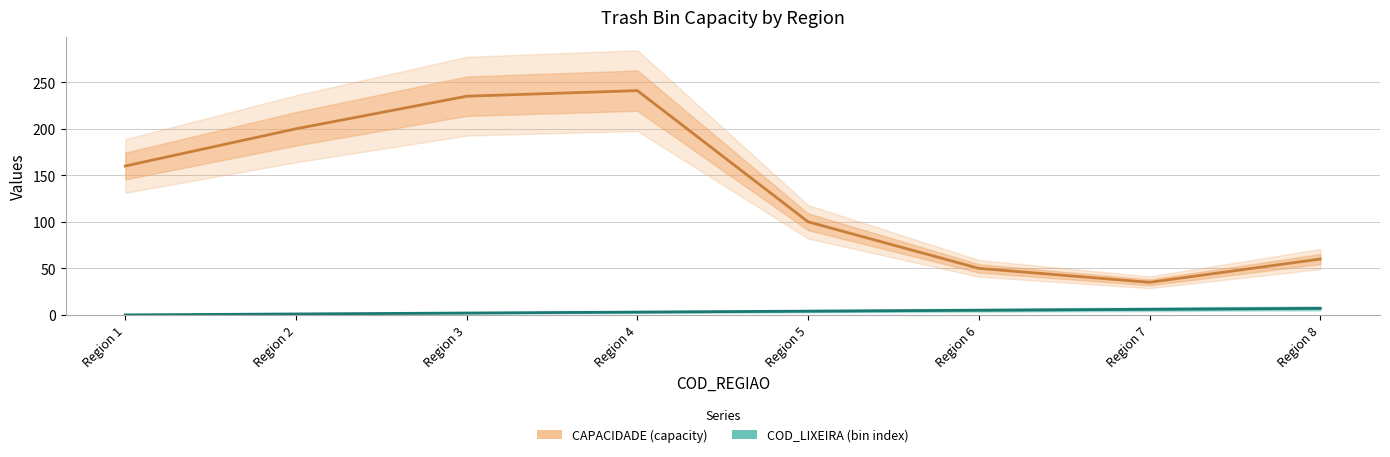

At which label does CAPACIDADE first exceed 160?

Region 2